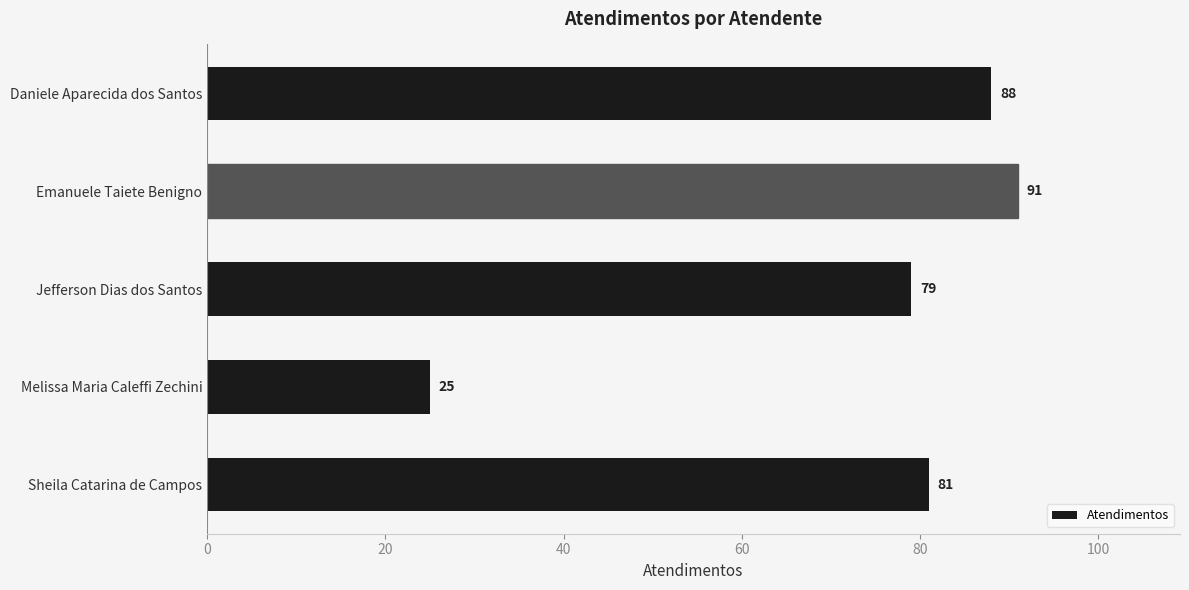

List the labels in order of value, largest first.

Emanuele Taiete Benigno, Daniele Aparecida dos Santos, Sheila Catarina de Campos, Jefferson Dias dos Santos, Melissa Maria Caleffi Zechini